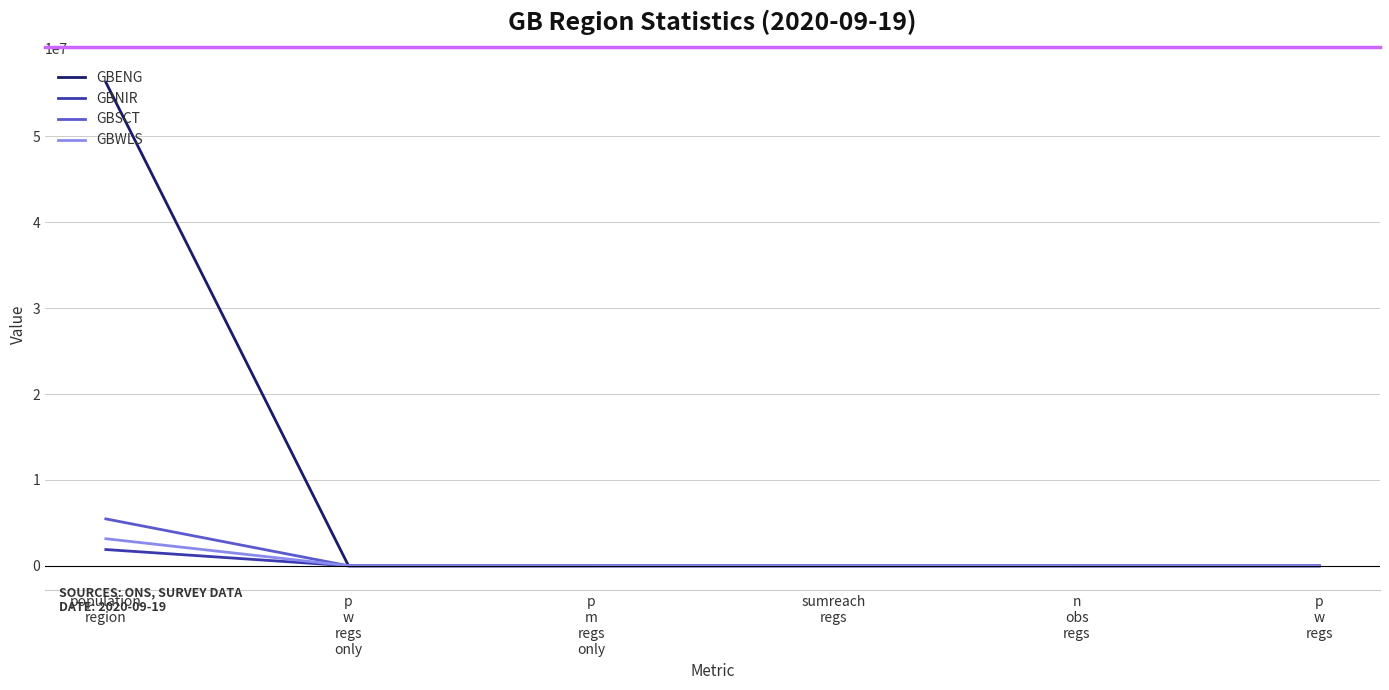

Which series has the widest spread of values?

GBENG